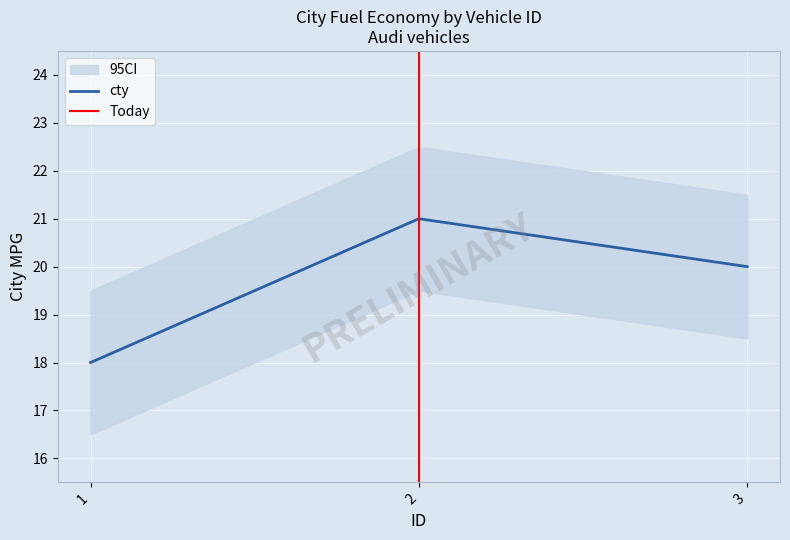

Where is the data nearest to the value 19?

1